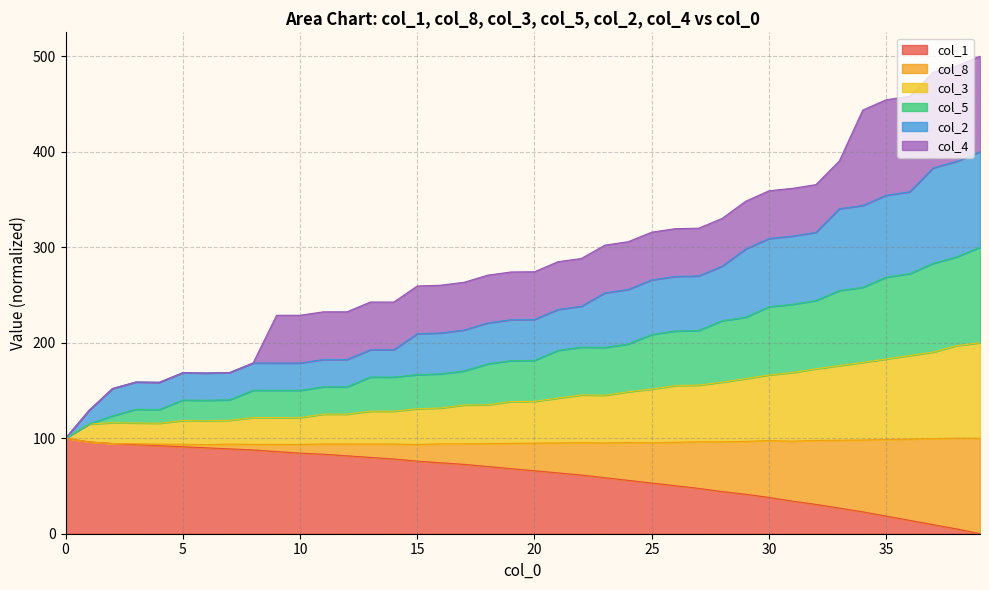

What is the highest value of the col_1 series?

100.0